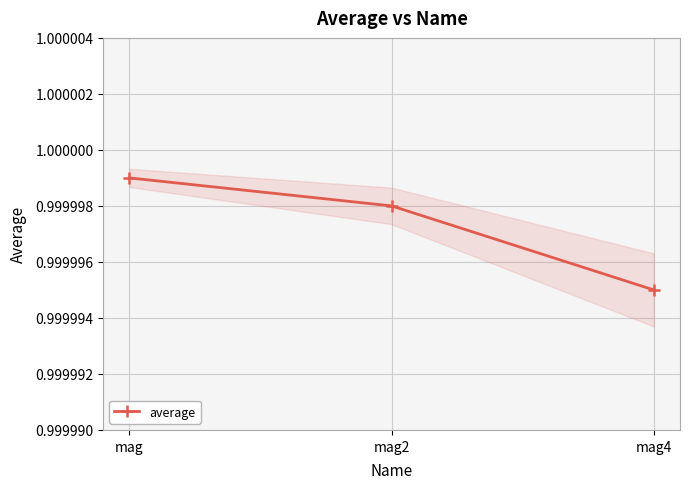

What is the sum of all values?

3.0